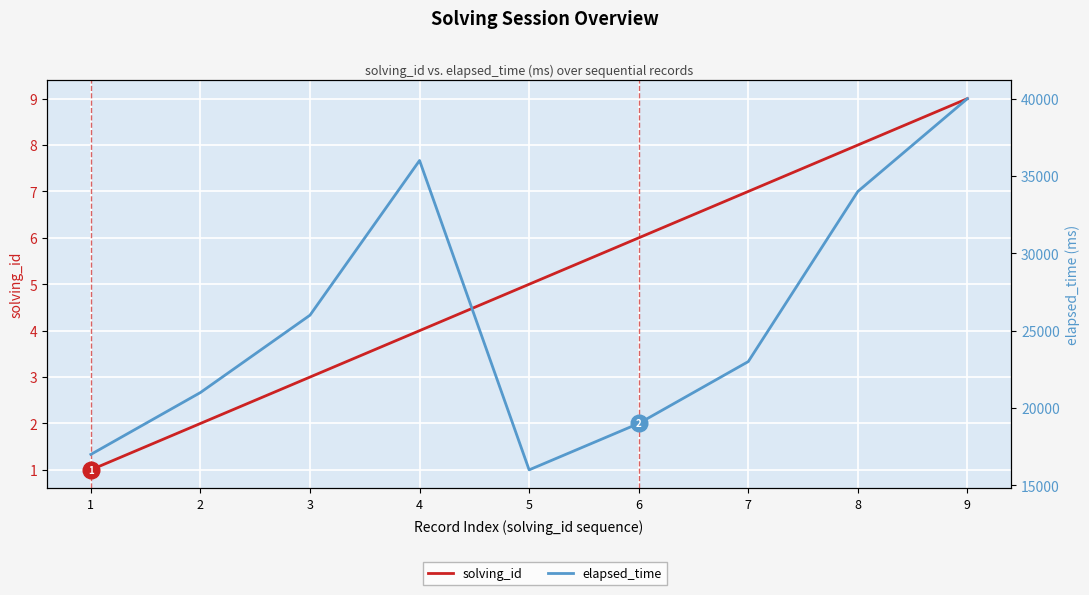

List the labels in order of elapsed_time value, smallest first.

5, 1, 6, 2, 7, 3, 8, 4, 9